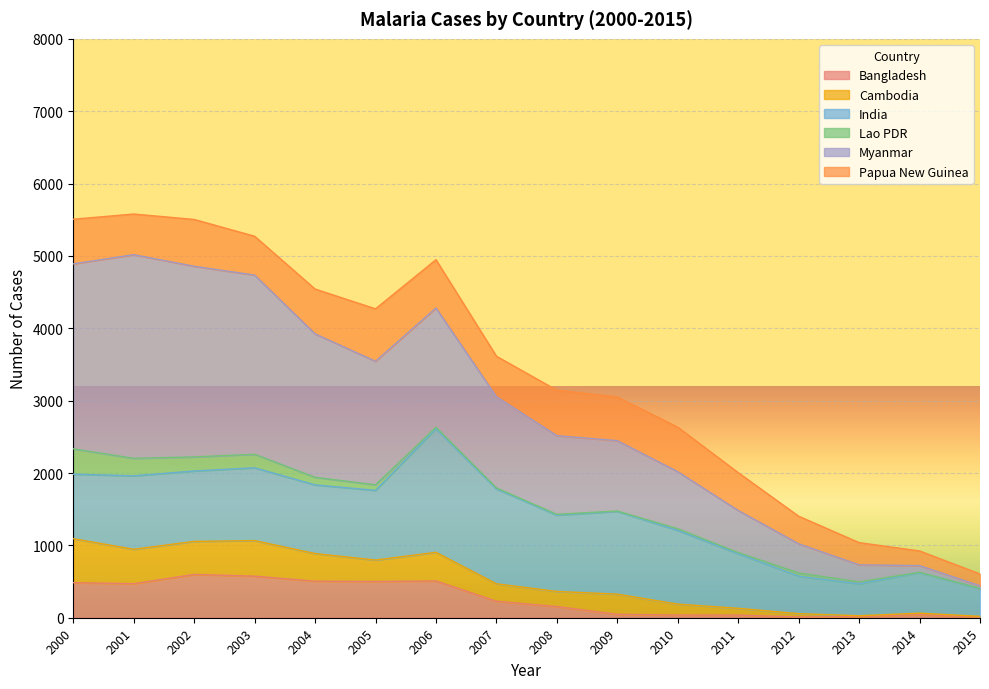

What is the maximum value for Cambodia?

608